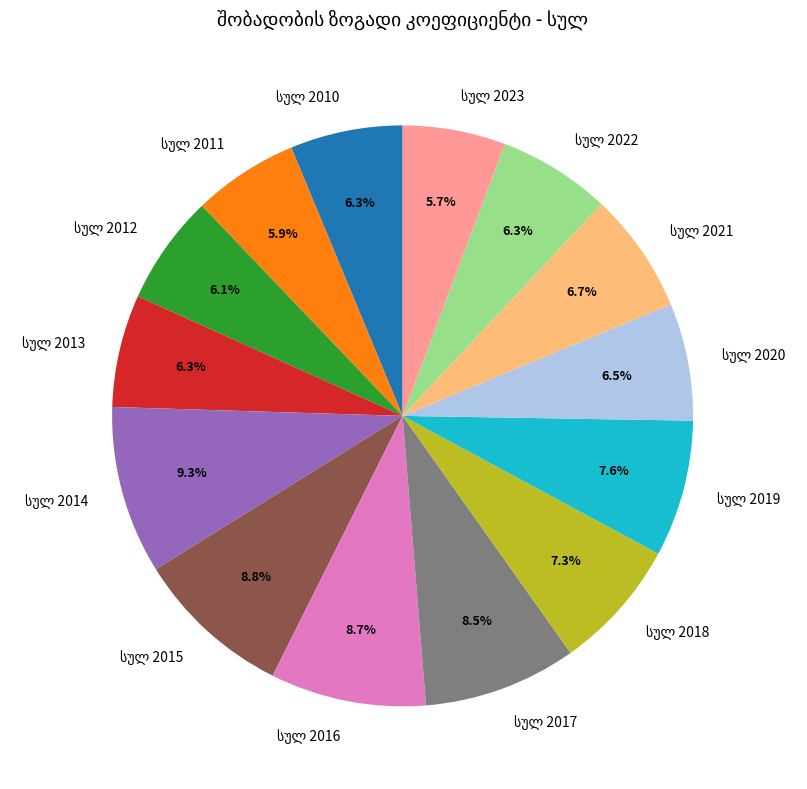

How many segments does this pie chart have?

14